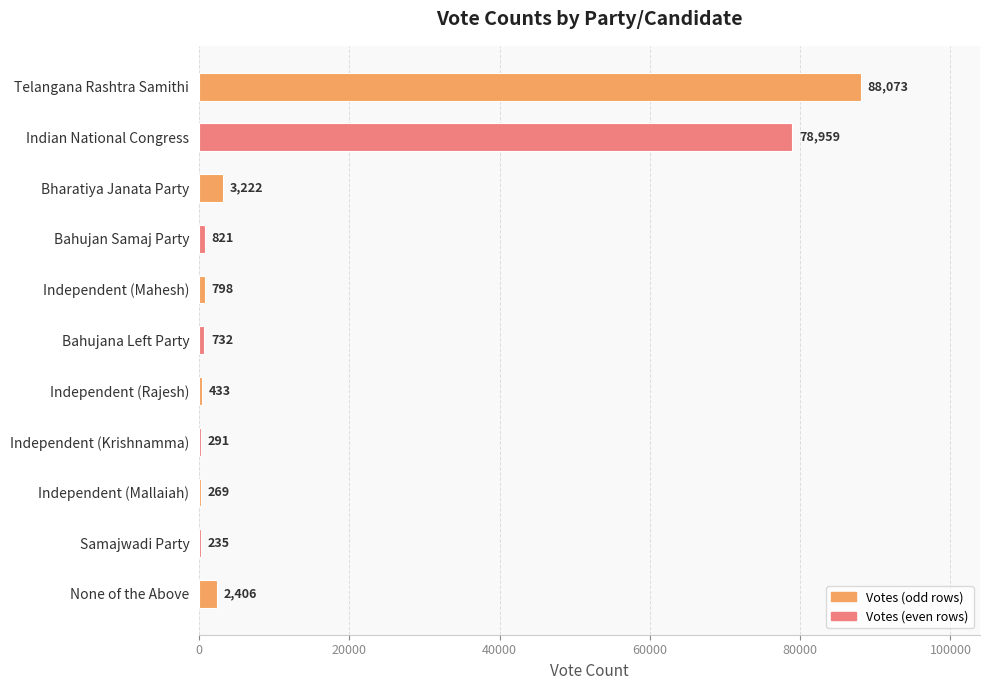

What is the sum of all values?

176239